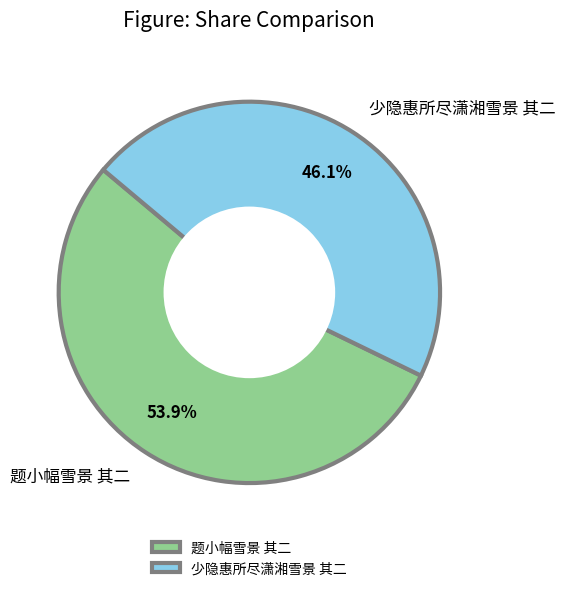

What percentage is the 少隐惠所尽潇湘雪景 其二 slice, to the nearest percent?

46%